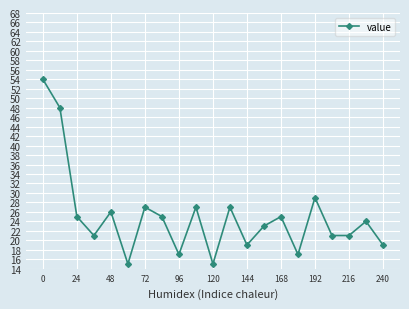

What is the sum of all values?

525